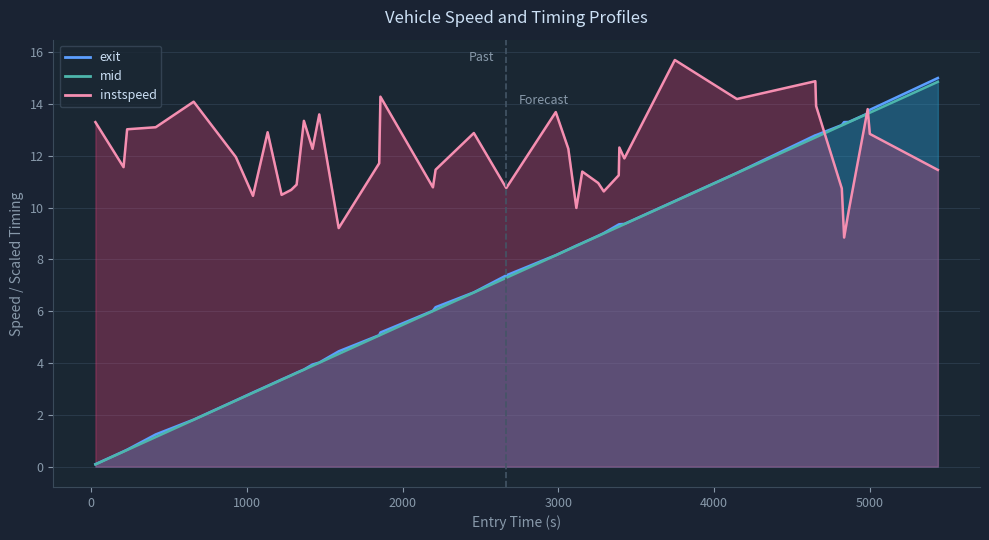

How many intersections are there between mid_norm and instspeed?

3